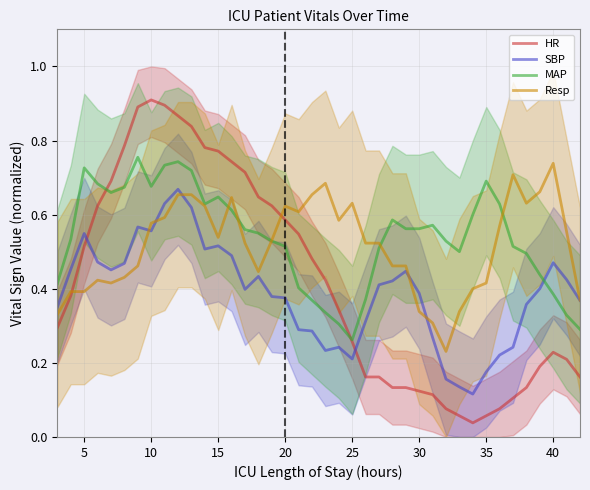

How many intersections are there between MAP and SBP?

1